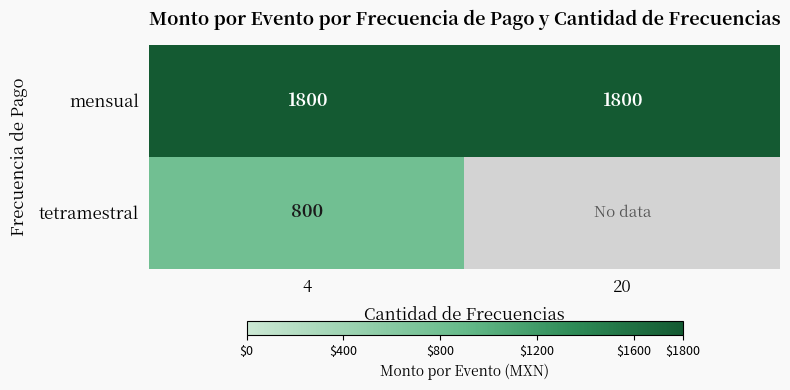

Between 20 and 4, which is larger?

20